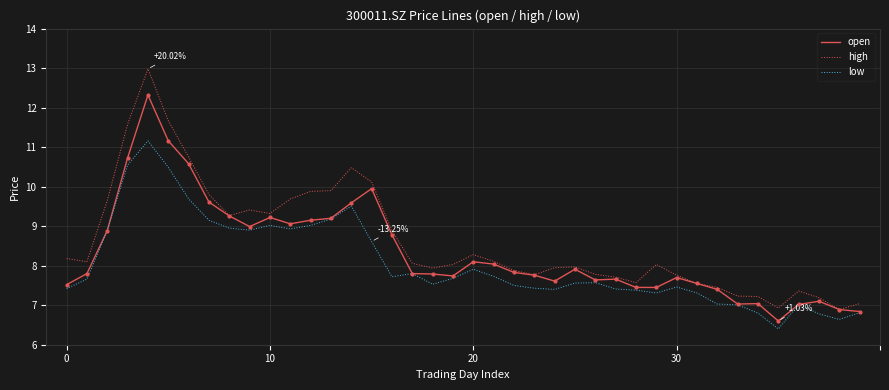

Which series has the largest range (max minus min)?

high